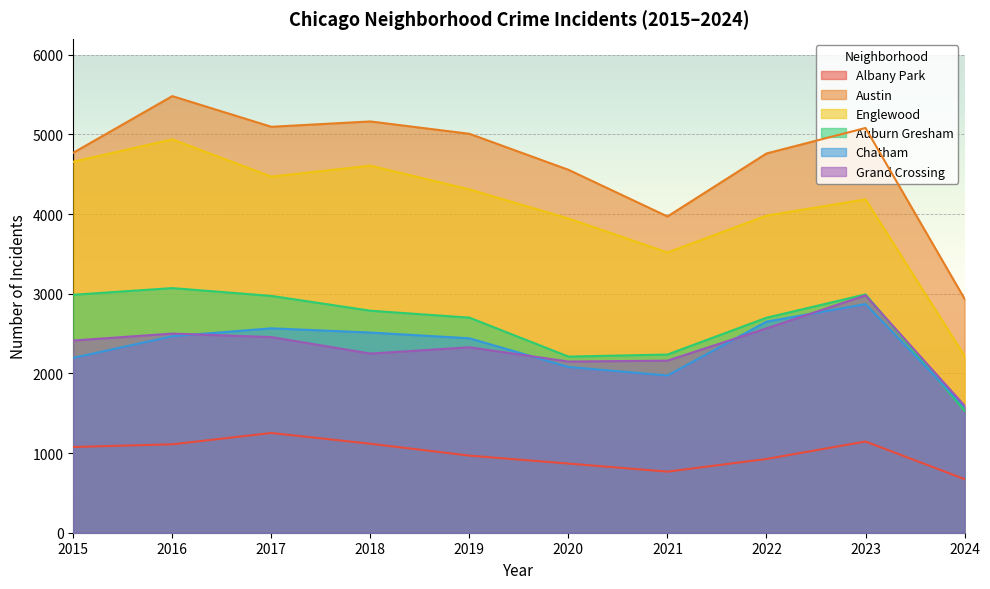

Reading right to left, list all the values displayed in this chart.

Albany Park: 673	1145	926	767	868	968	1117	1252	1110	1076
Austin: 2936	5081	4761	3970	4556	5008	5163	5096	5481	4770
Englewood: 2221	4185	3981	3518	3945	4310	4608	4471	4938	4658
Auburn Gresham: 1531	2992	2699	2237	2211	2700	2787	2973	3071	2987
Chatham: 1579	2870	2650	1974	2081	2441	2513	2566	2467	2195
Grand Crossing: 1595	2980	2566	2160	2149	2328	2249	2456	2500	2413